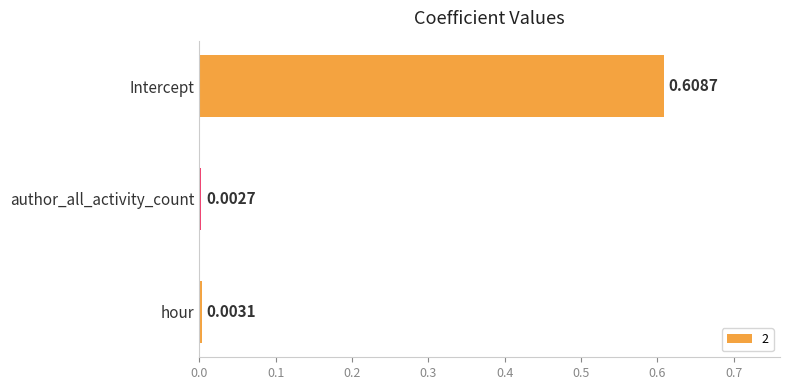

At which category does the chart reach its peak across all series?

Intercept